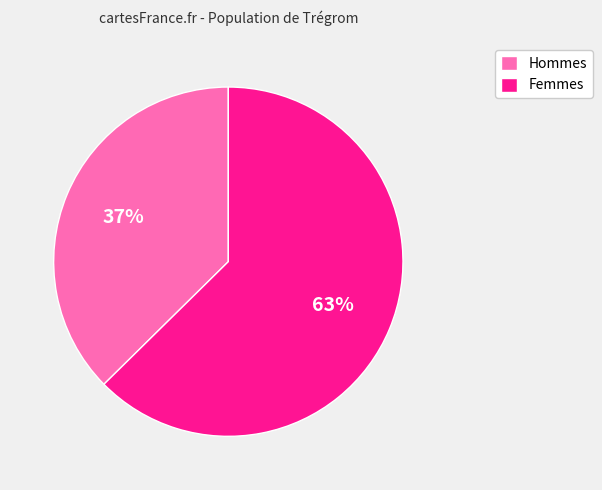

Approximately how many times larger is the value at Hommes compared to Femmes?

0.6